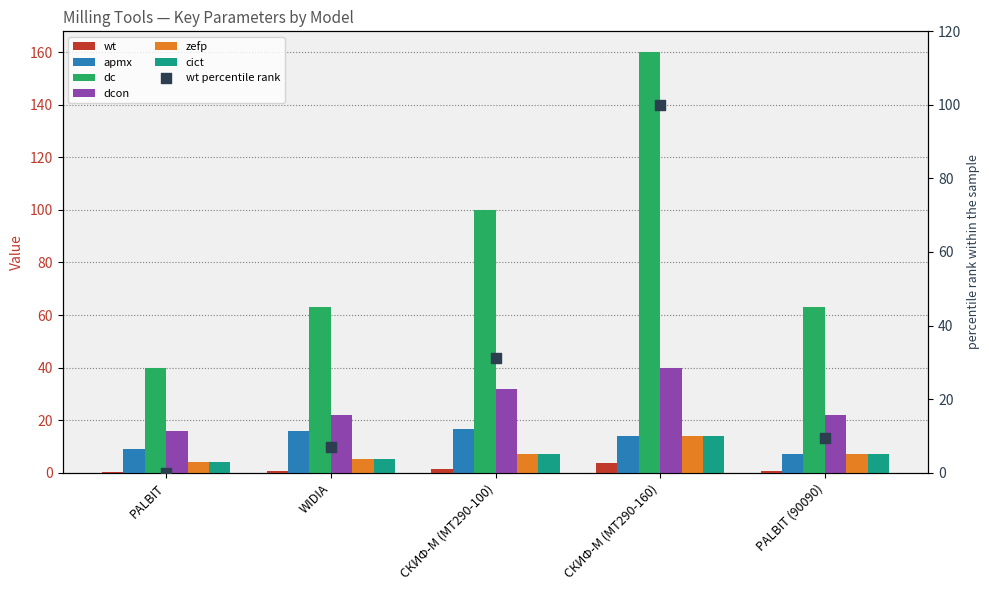

Which series contains the highest Y value?

dc